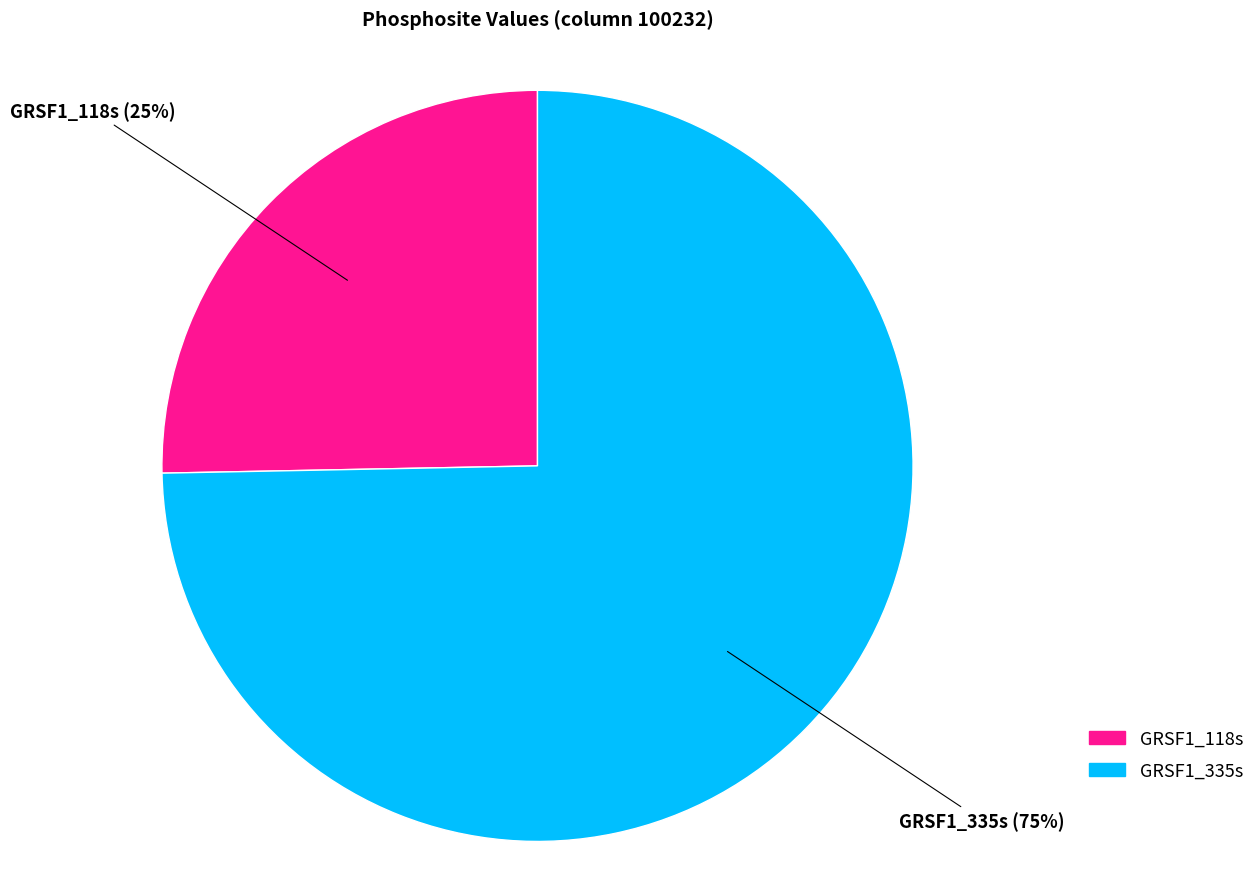

Does GRSF1_335s account for over 50% of the chart?

Yes